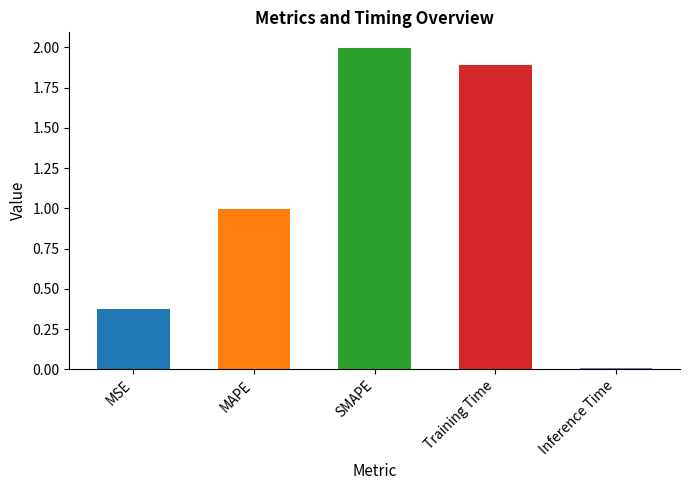

What is the sum of all values?

5.3